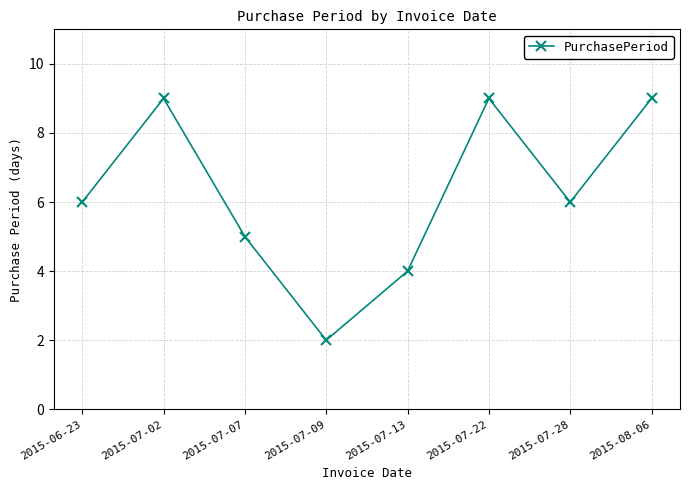

What is the label of the 4th point from the right?

2015-07-13